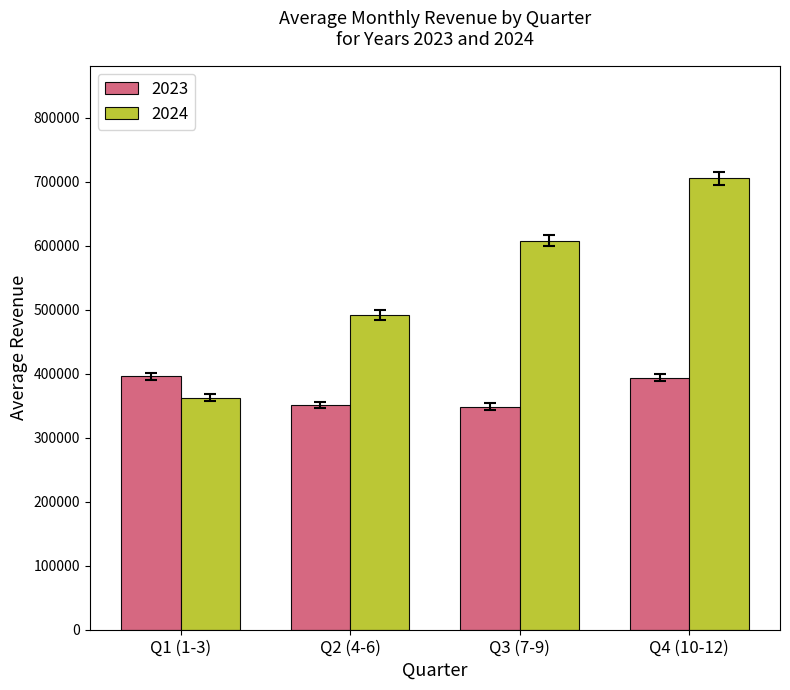

The value of 2023 at Q2 (4-6) is 595603.4. True or false?

False